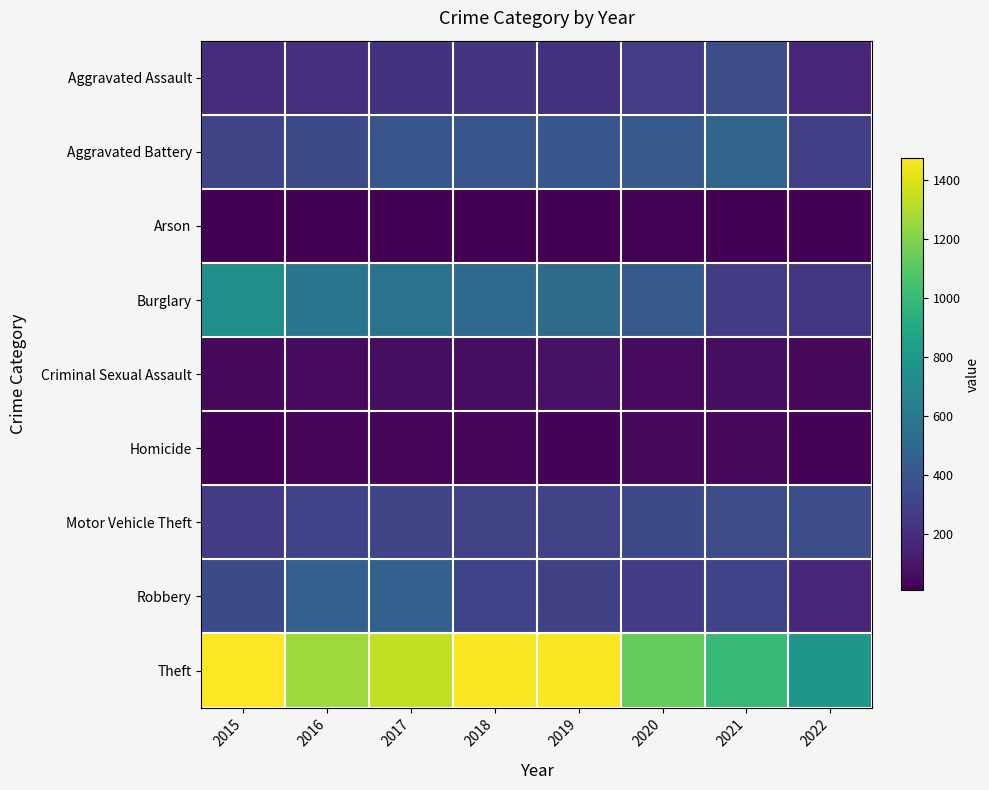

Reading left to right, transcribe all the data shown in this chart.

Aggravated Assault: 2015=194	2016=206	2017=224	2018=225	2019=223	2020=273	2021=353	2022=178
Aggravated Battery: 2015=316	2016=336	2017=400	2018=389	2019=407	2020=416	2021=479	2022=277
Arson: 2015=9	2016=7	2017=10	2018=7	2019=12	2020=17	2021=12	2022=7
Burglary: 2015=738	2016=576	2017=562	2018=506	2019=517	2020=425	2021=262	2022=237
Criminal Sexual Assault: 2015=46	2016=50	2017=61	2018=60	2019=77	2020=48	2021=61	2022=39
Homicide: 2015=15	2016=26	2017=33	2018=25	2019=22	2020=41	2021=38	2022=24
Motor Vehicle Theft: 2015=263	2016=304	2017=312	2018=298	2019=290	2020=333	2021=348	2022=355
Robbery: 2015=337	2016=454	2017=460	2018=301	2019=287	2020=263	2021=300	2022=175
Theft: 2015=1474	2016=1259	2017=1339	2018=1461	2019=1459	2020=1125	2021=997	2022=786